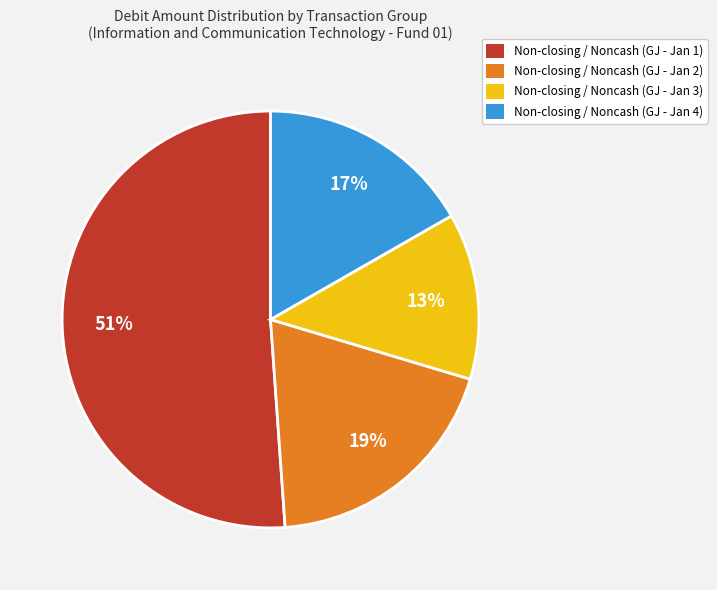

Does any single category account for the majority?

Yes